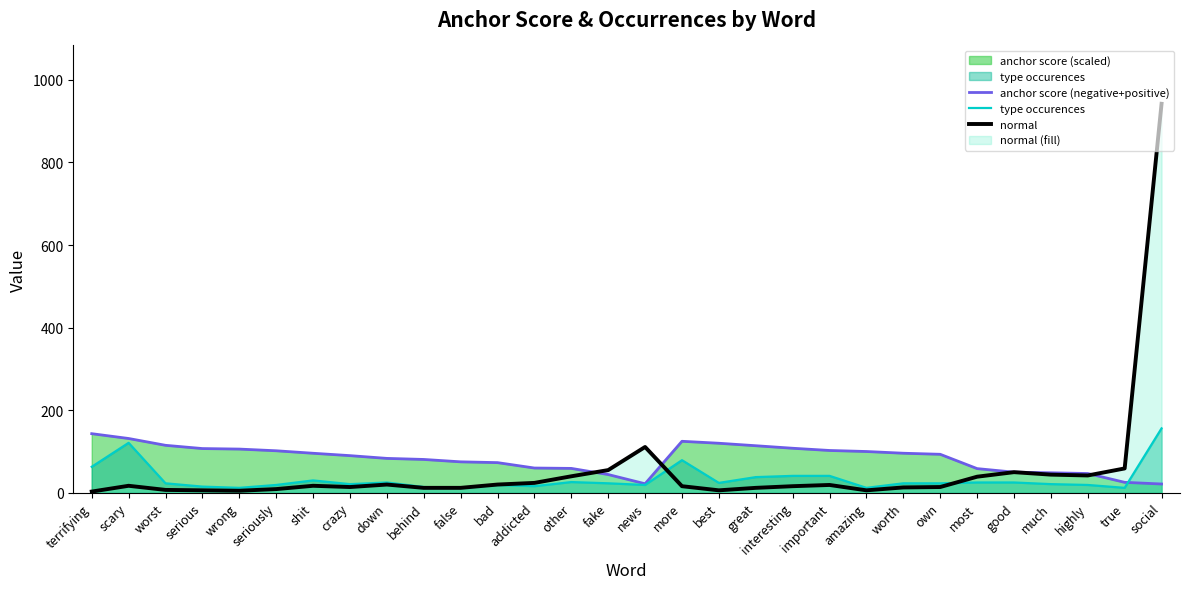

In type occurences, how many points are higher than both neighbors (excluding endpoints)?

6